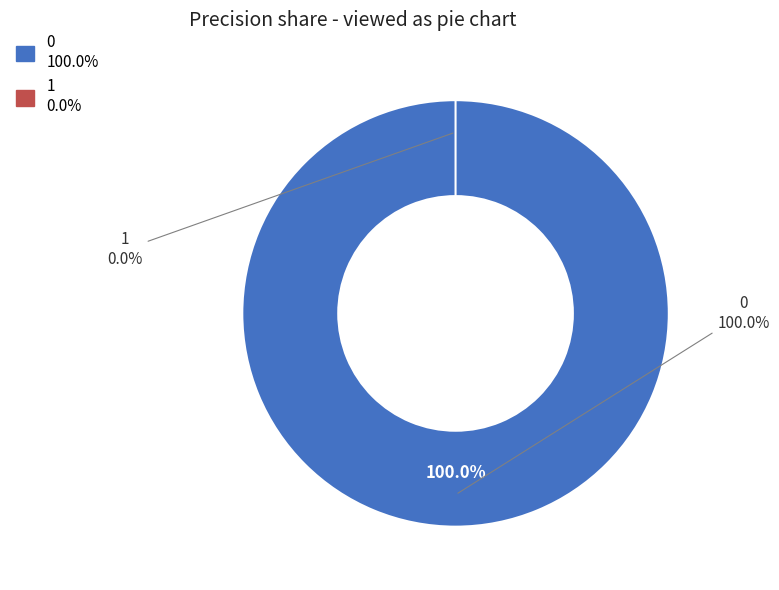

To the nearest percent, what is the combined percentage of 1 and 0?

100%